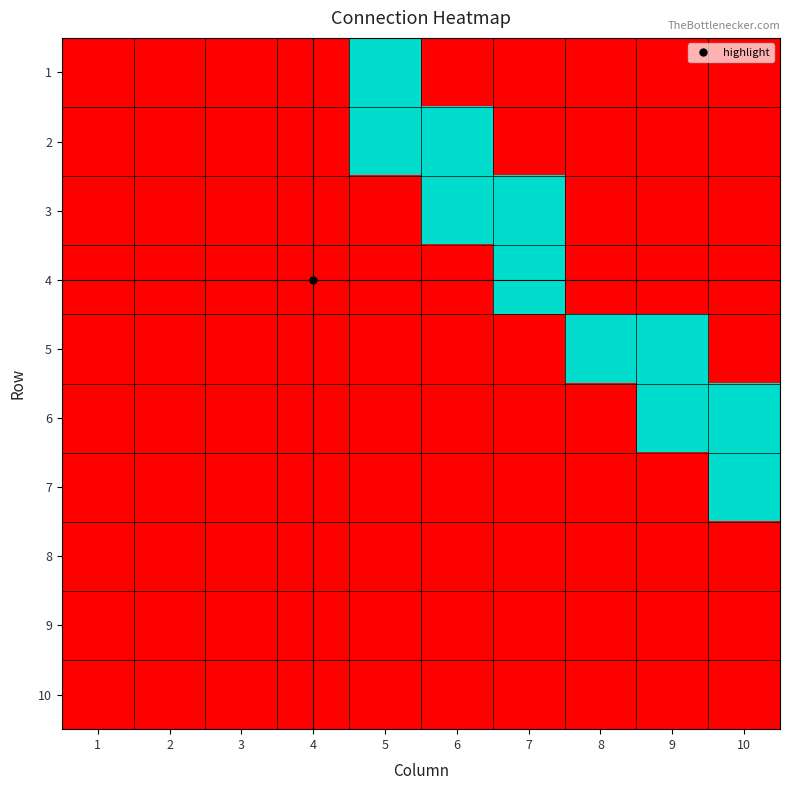

How many data points does each series have?

10